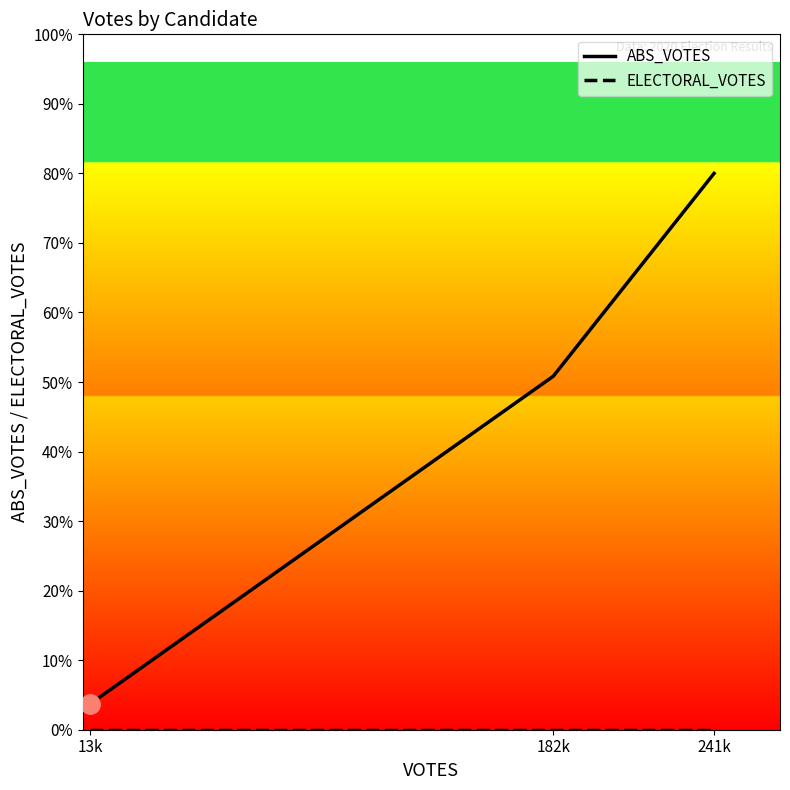

Where is ABS_VOTES nearest to the value 6777?

182k